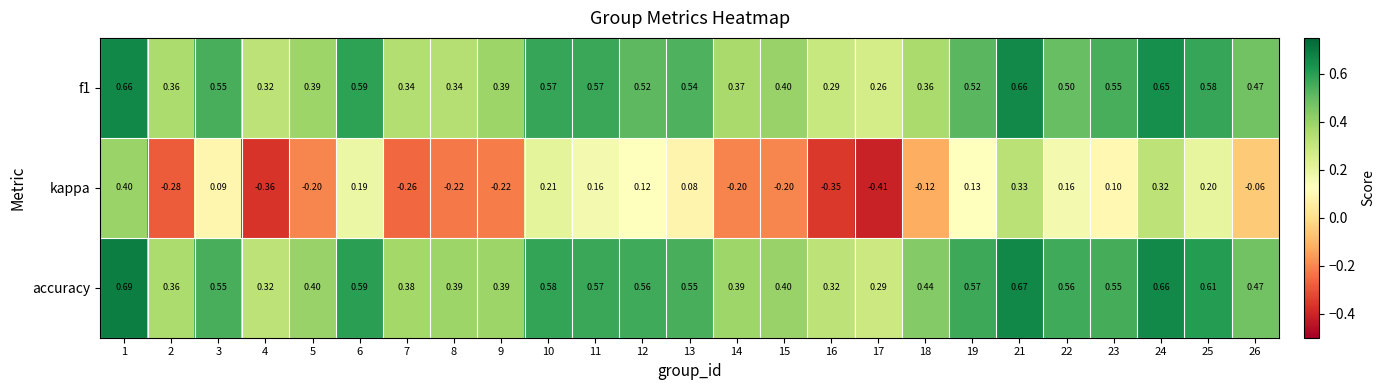

Is the value of f1 at 18 greater than the value of accuracy at 25?

No